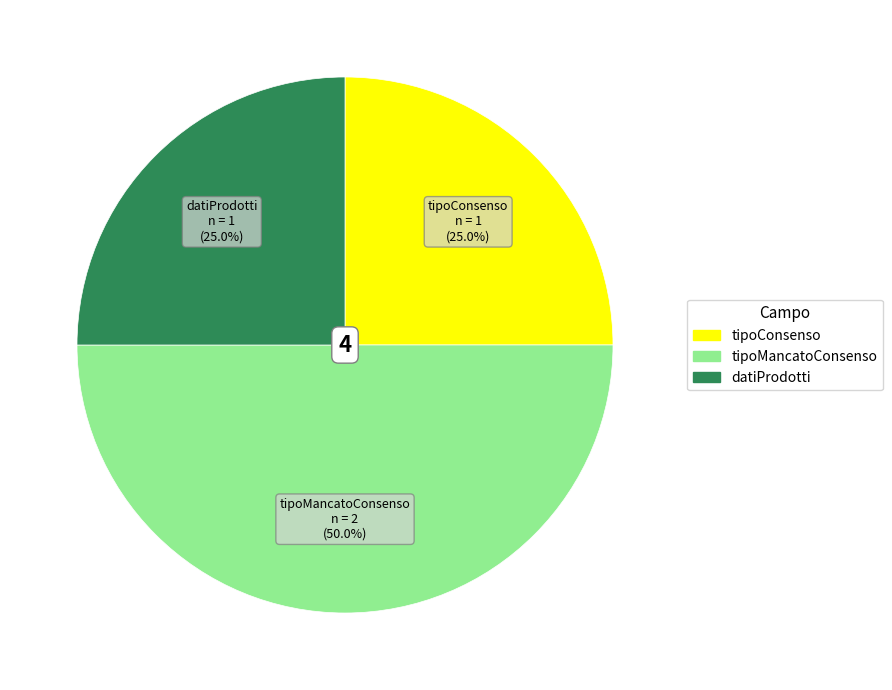

Does datiProdotti account for over 50% of the chart?

No